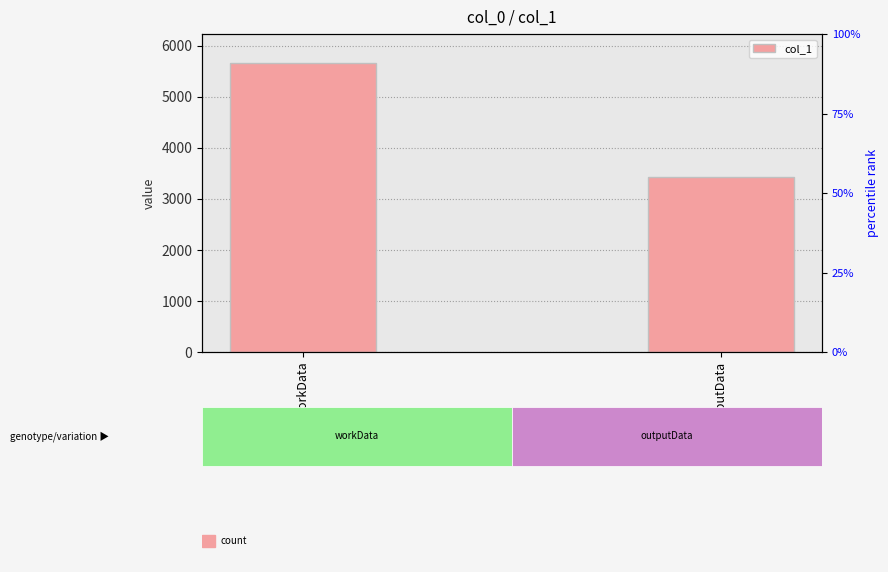

Which label corresponds to the smallest value in the chart?

outputData